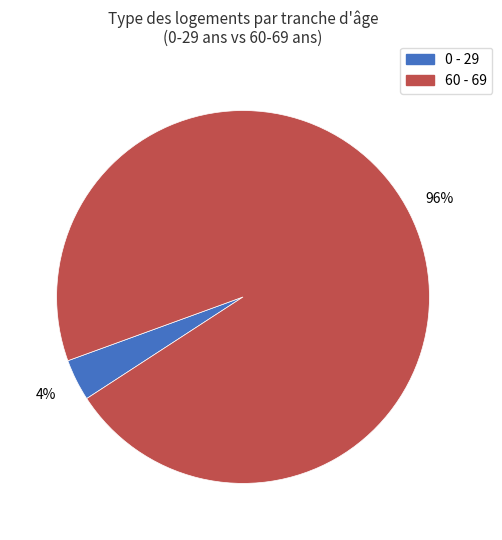

What is the smallest slice in the pie chart?

0 - 29